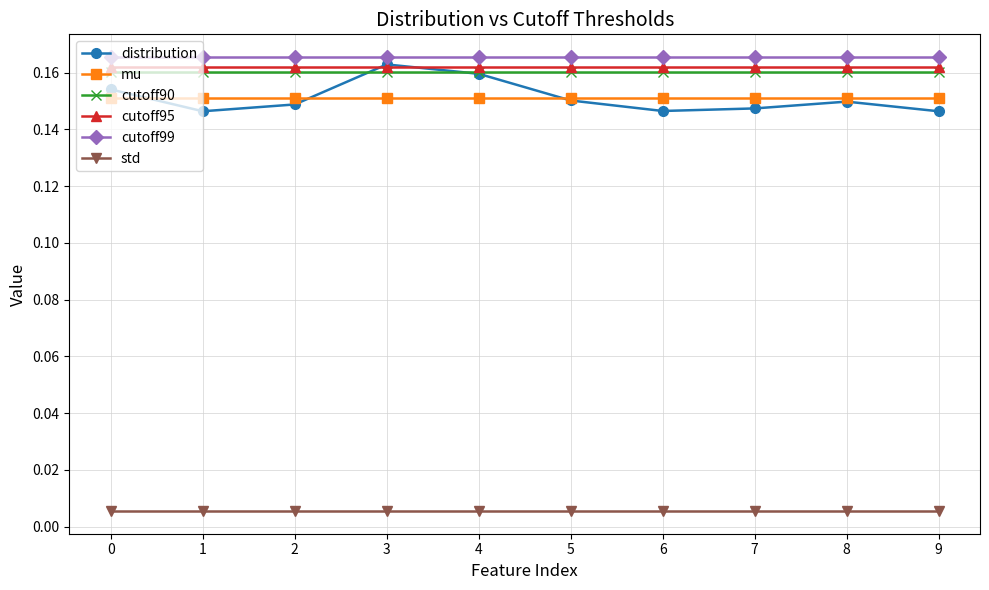

What is the sum of all cutoff99 values?

1.7